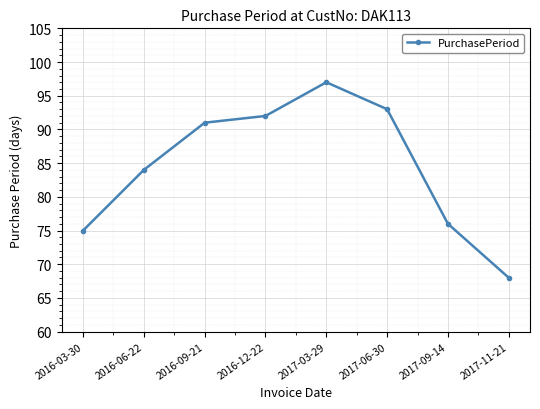

True or false: the data shows 50 at 2017-06-30.

False